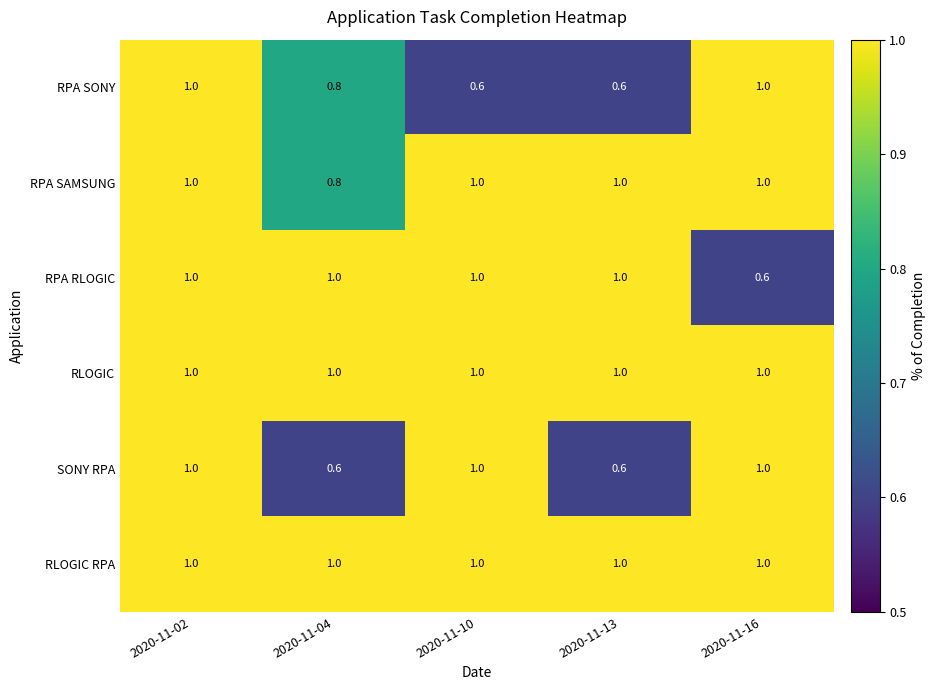

Reading right to left, what are all the values shown in this chart?

RPA SONY: 1.0	0.6	0.6	0.8	1.0
RPA SAMSUNG: 1.0	1.0	1.0	0.8	1.0
RPA RLOGIC: 0.6	1.0	1.0	1.0	1.0
RLOGIC: 1.0	1.0	1.0	1.0	1.0
SONY RPA: 1.0	0.6	1.0	0.6	1.0
RLOGIC RPA: 1.0	1.0	1.0	1.0	1.0